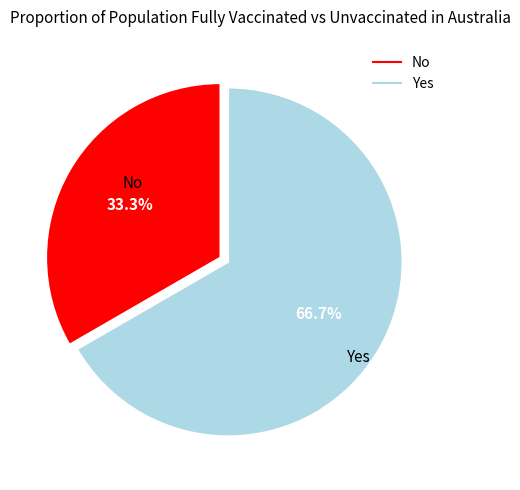

Rank the categories by value from highest to lowest.

Yes, No